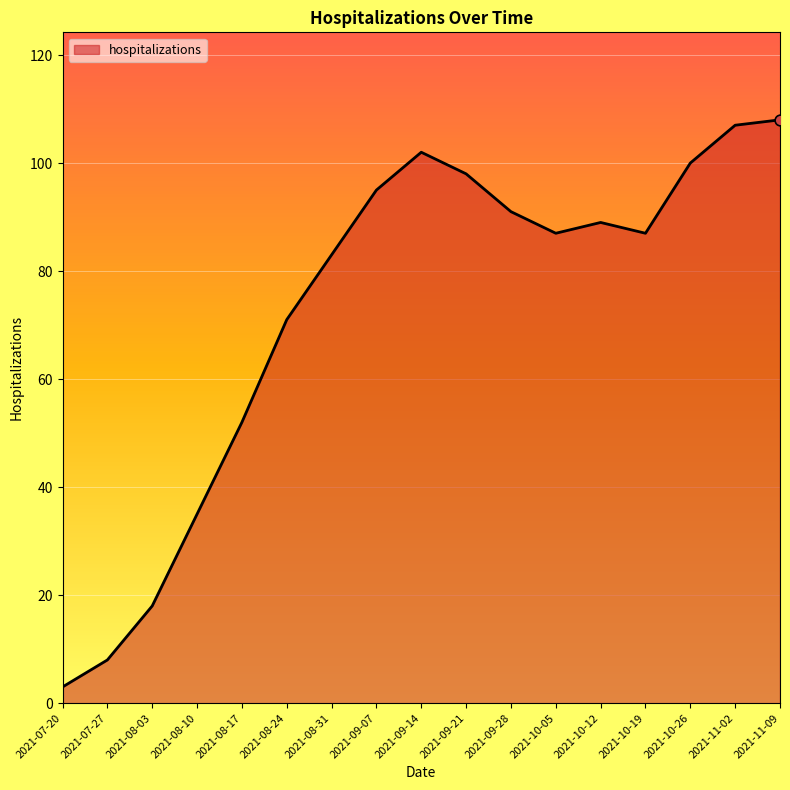

What is the change in value from 2021-07-20 to 2021-08-03?

+15